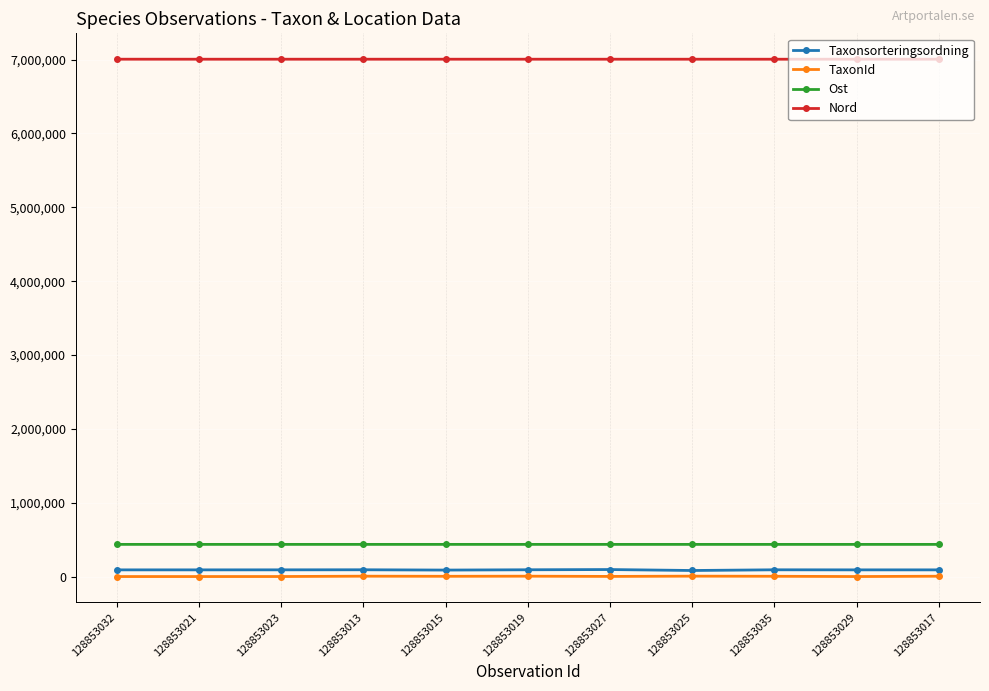

What is the greatest value displayed?

7004427